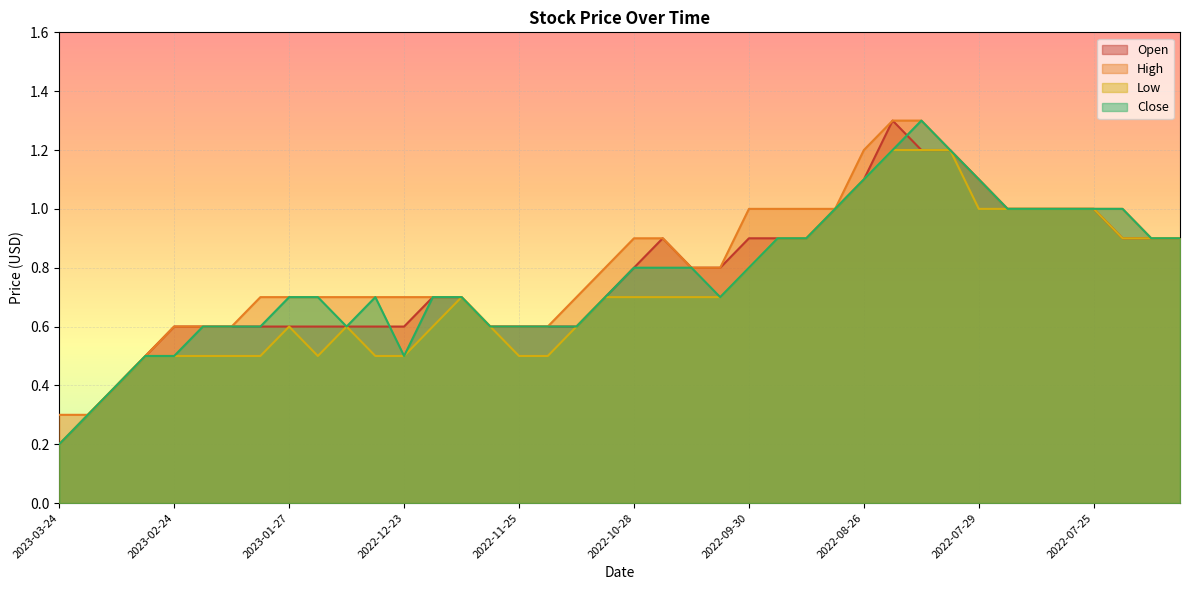

How many data points does each series have?

40